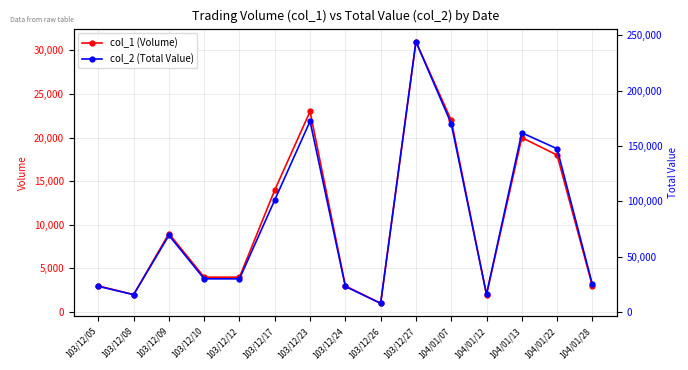

What is the value of the col_1 (Volume) point at the 10th from the left?

31000